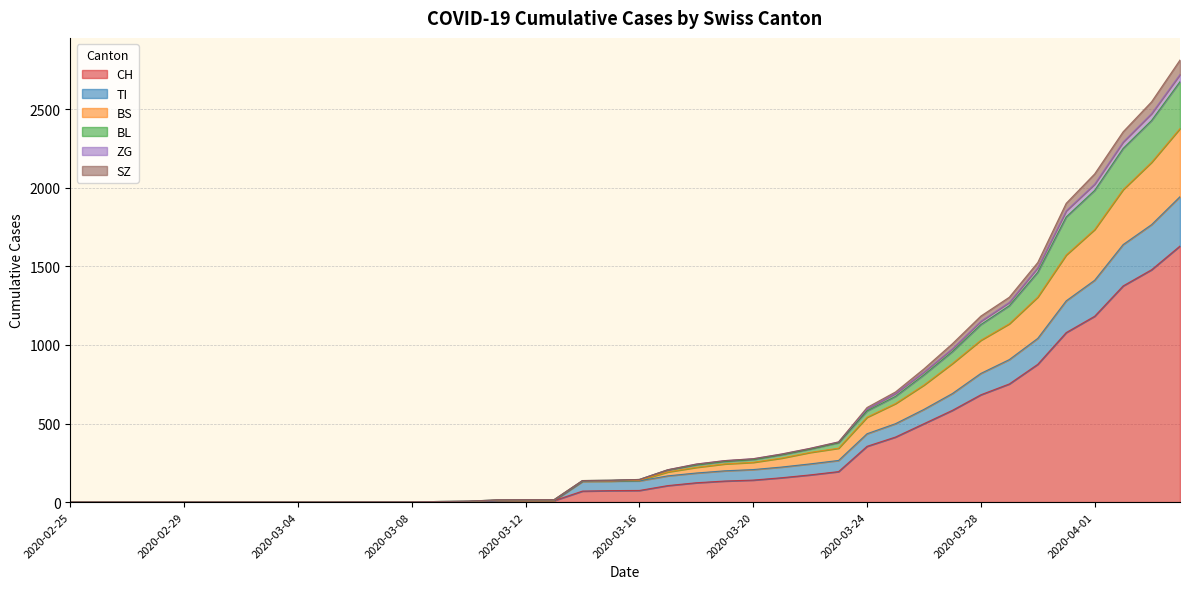

Which label corresponds to the largest value in the chart?

2020-04-04